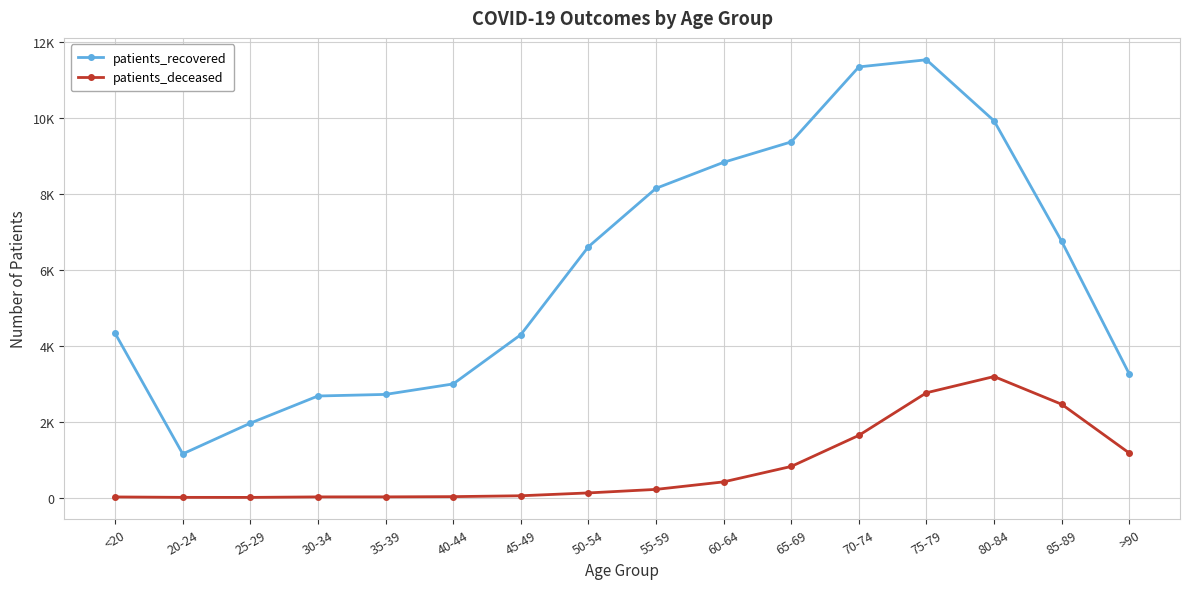

What are all the series names shown in the legend?

patients_recovered, patients_deceased